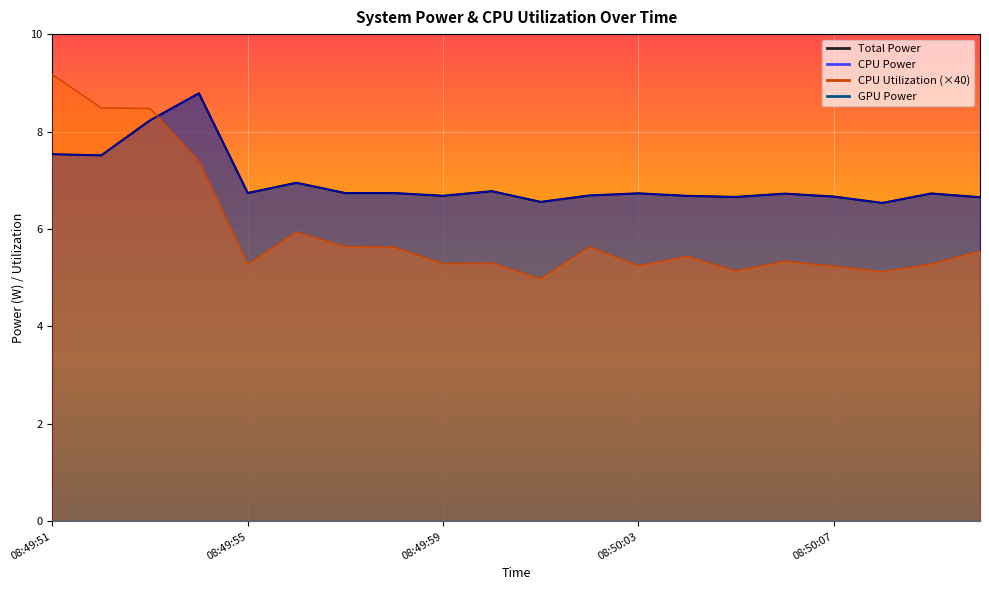

What is the value of the CPU Power point at the 10th from the left?

6.8